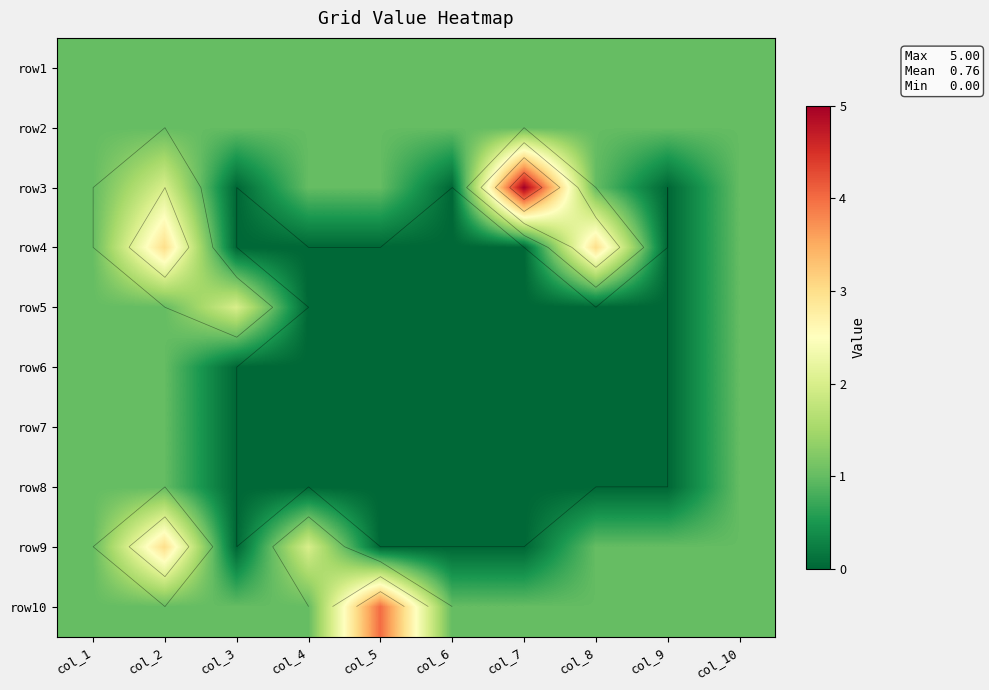

Where does the row9 series first go above 1?

col_2